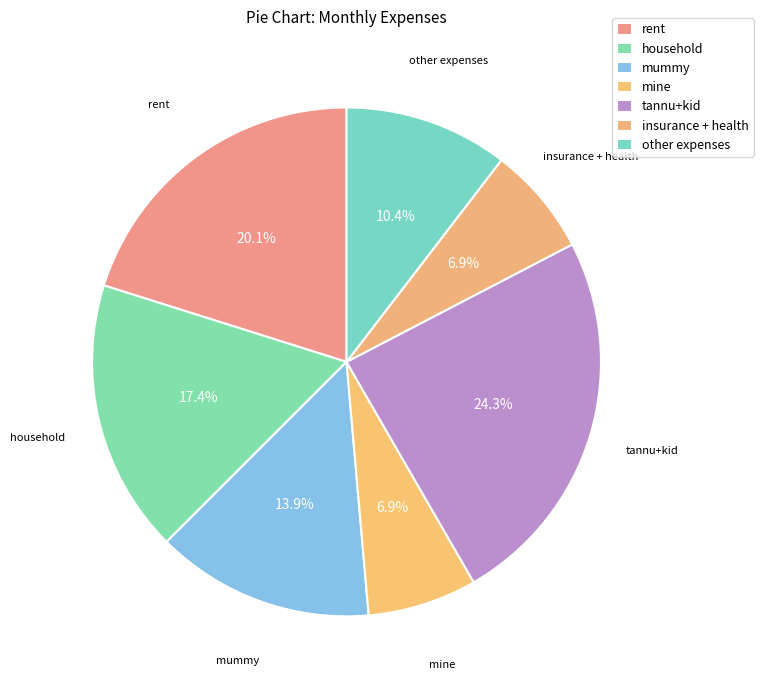

To the nearest percent, what is the difference between the insurance + health and tannu+kid slice percentages?

17%